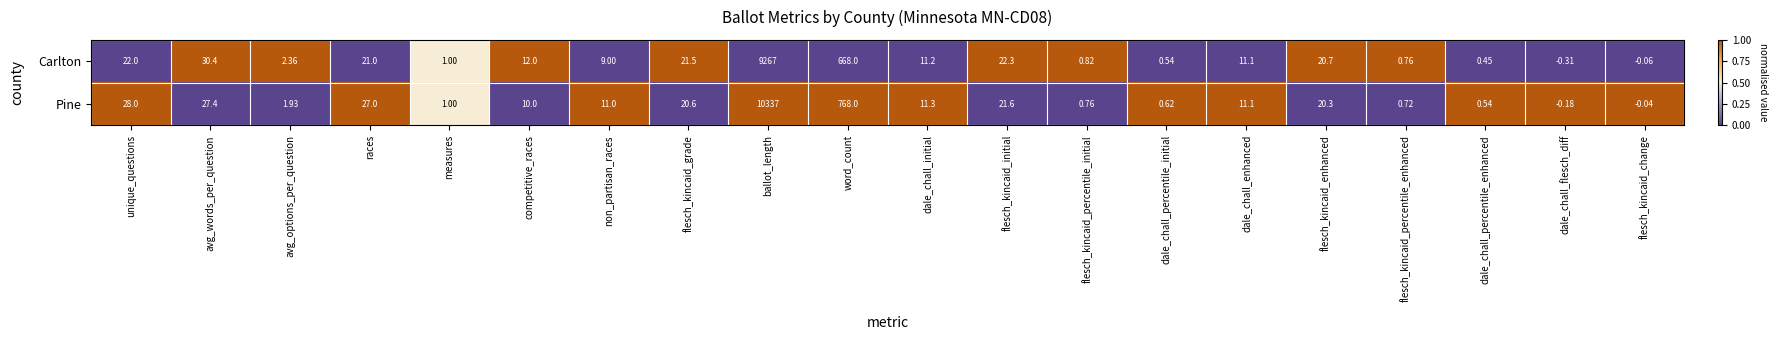

Which series has the largest total across all categories?

Pine